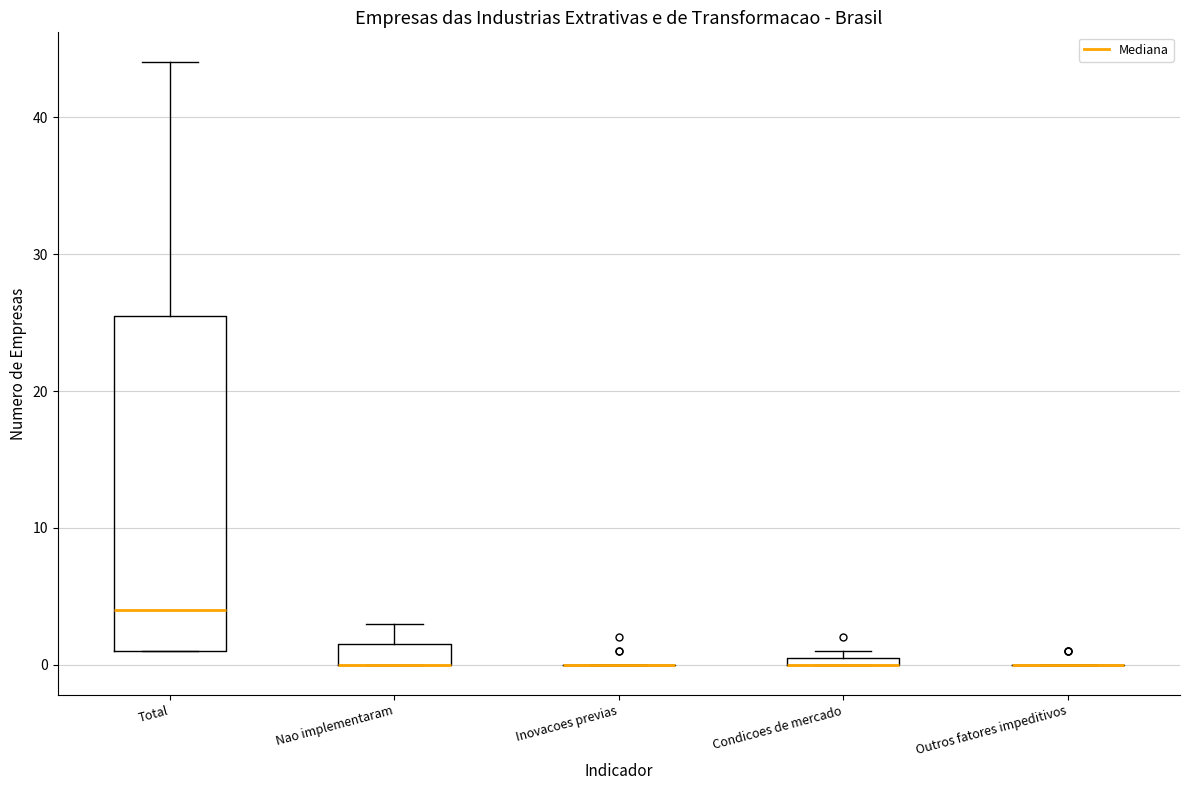

Where is the lower edge of the box for Condicoes de mercado on the y-axis? The values are not printed on the chart, so give them approximately, as read against the axis.

0